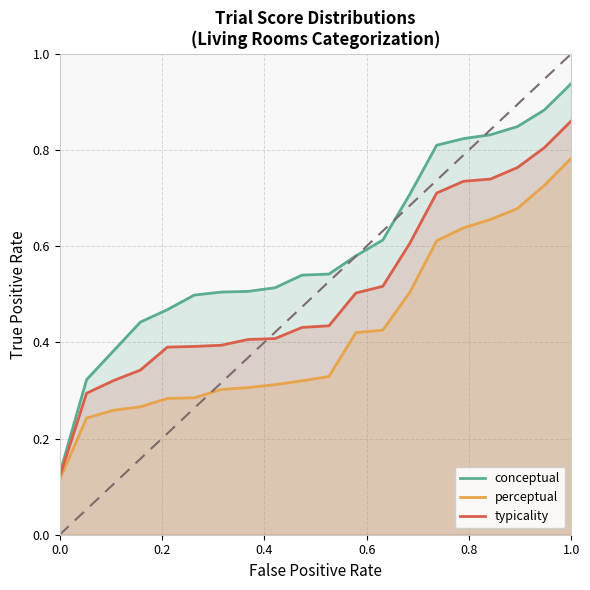

List the series in order of their overall mean, highest first.

conceptual, typicality, perceptual